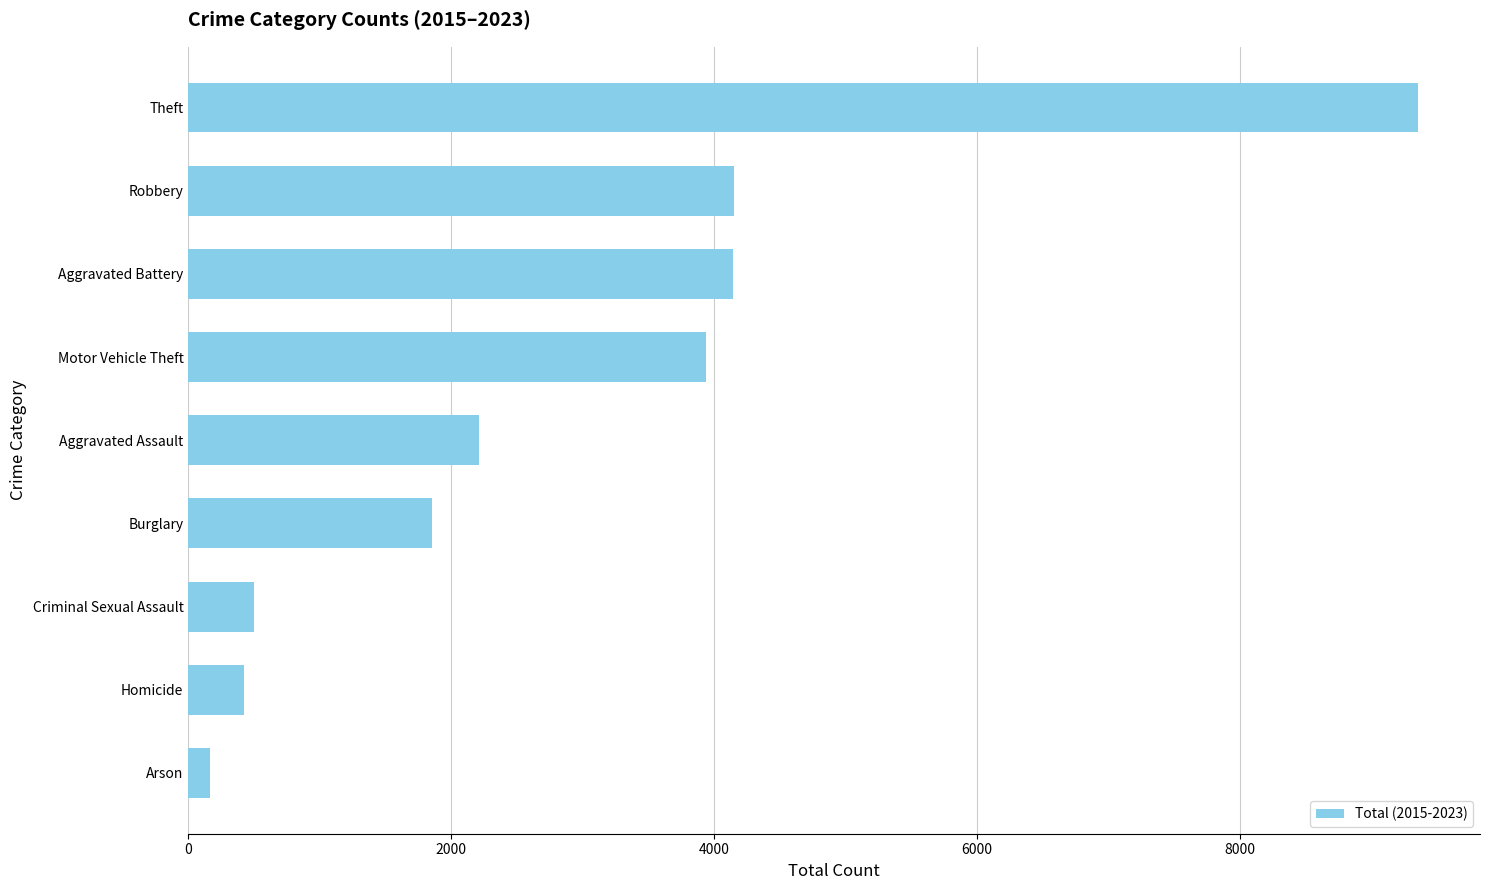

At which category does the chart reach its peak across all series?

Theft